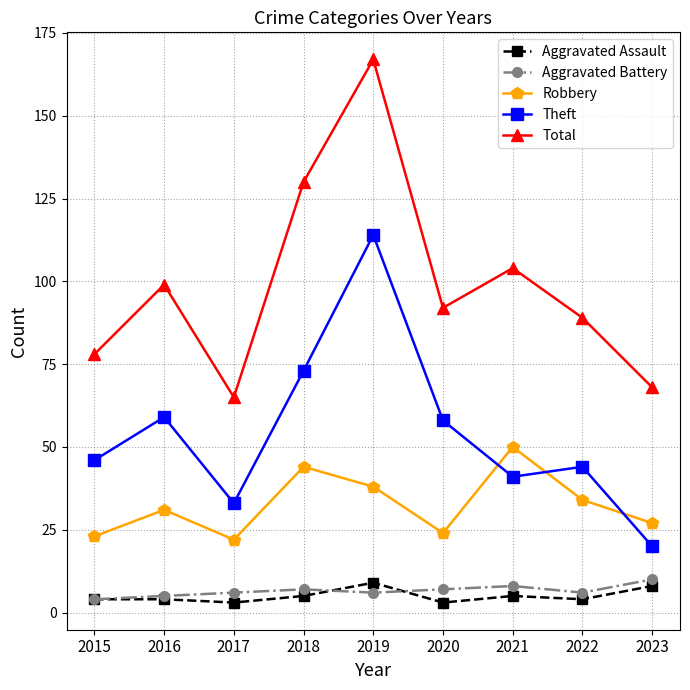

At which label is Theft closest to 67?

2018